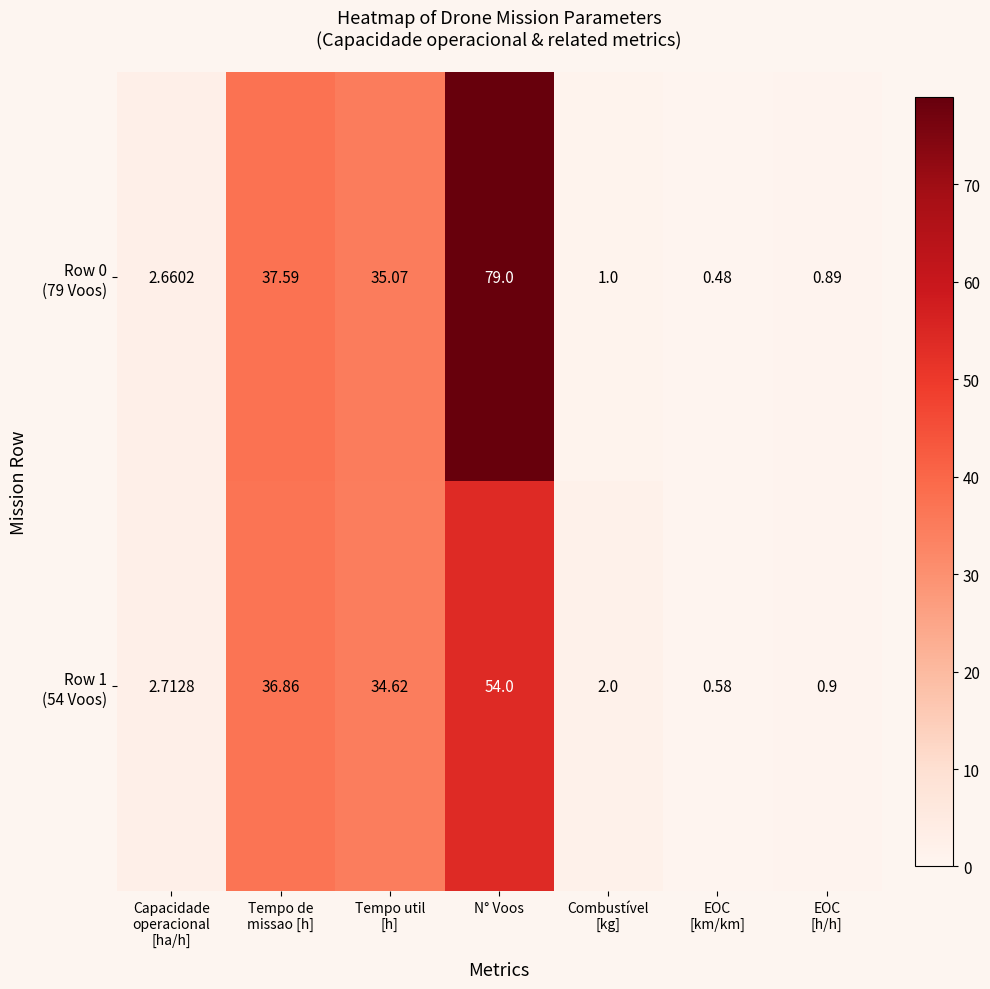

At which category is the sum across all series the highest?

N° Voos